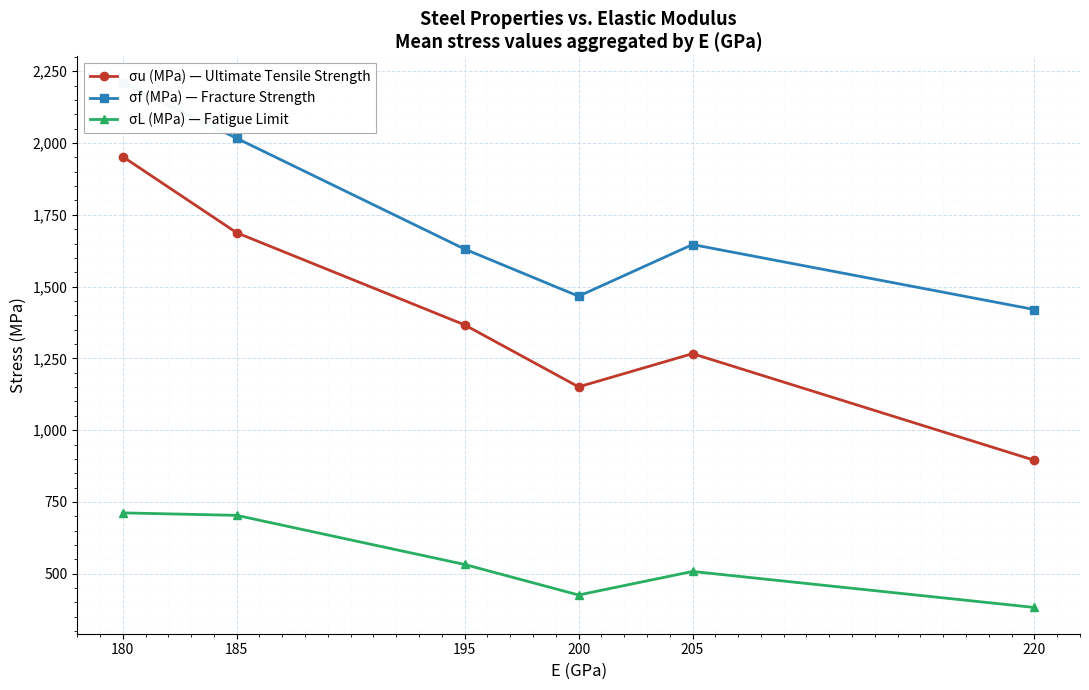

What are all the series names shown in the legend?

σu (MPa) — Ultimate Tensile Strength, σf (MPa) — Fracture Strength, σL (MPa) — Fatigue Limit